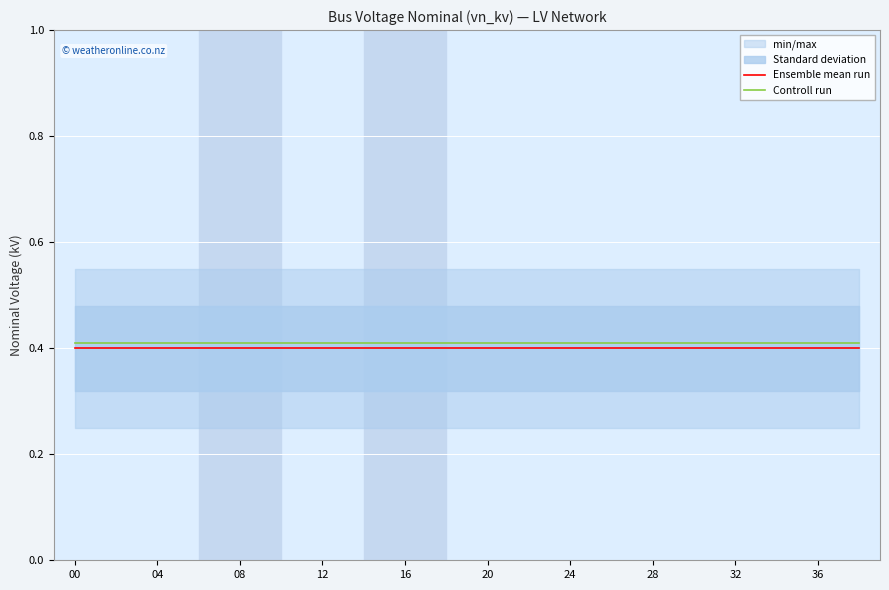

True or false: Ensemble mean run has a value of 0.2 at 00.

False